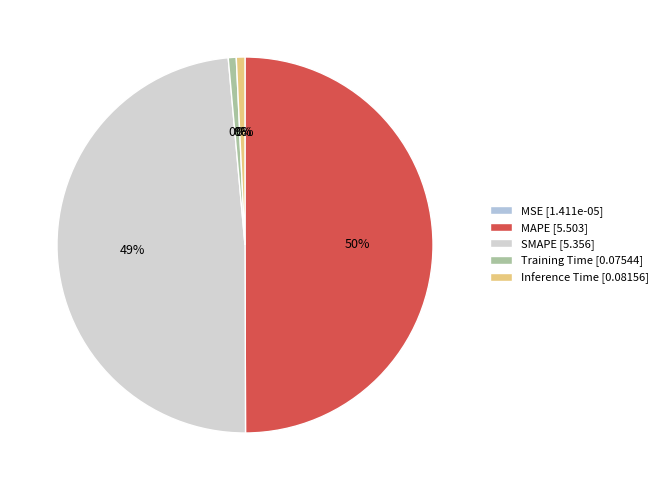

To the nearest percent, what is the difference between the largest and smallest slice percentages?

50%